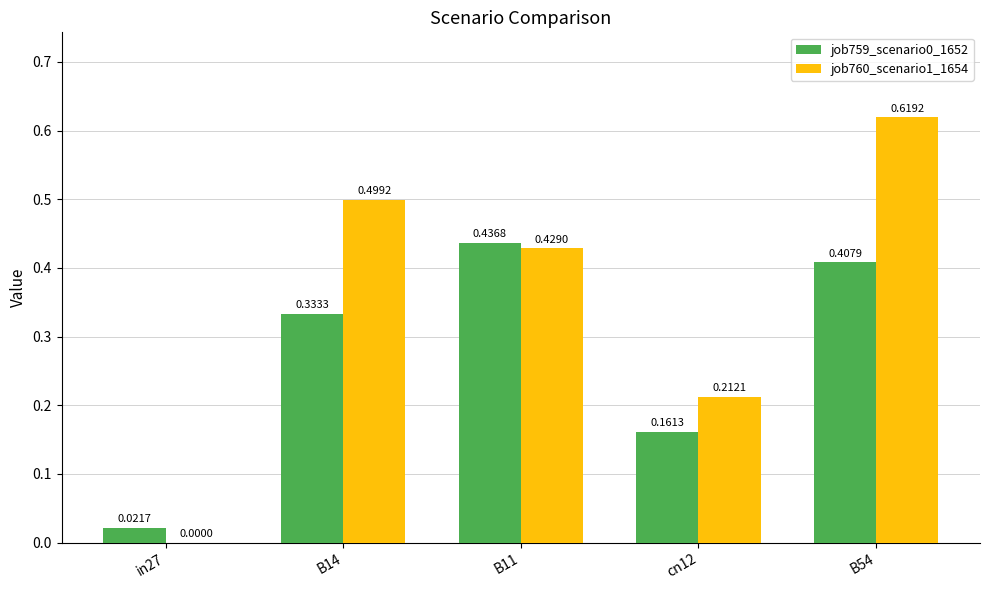

Is the value of job759_scenario0_1652 at in27 greater than the value of job760_scenario1_1654 at B11?

No